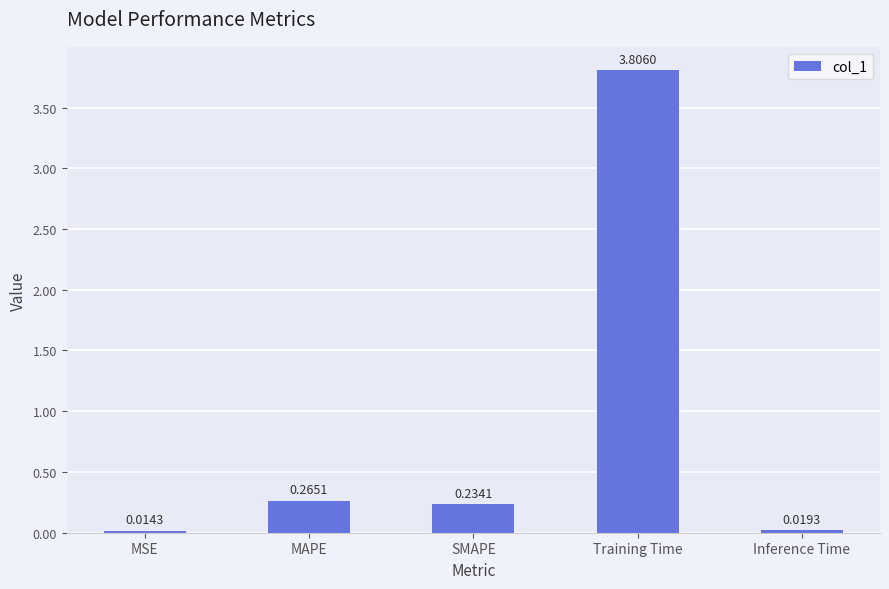

What is the difference between the maximum and second lowest values?

3.8